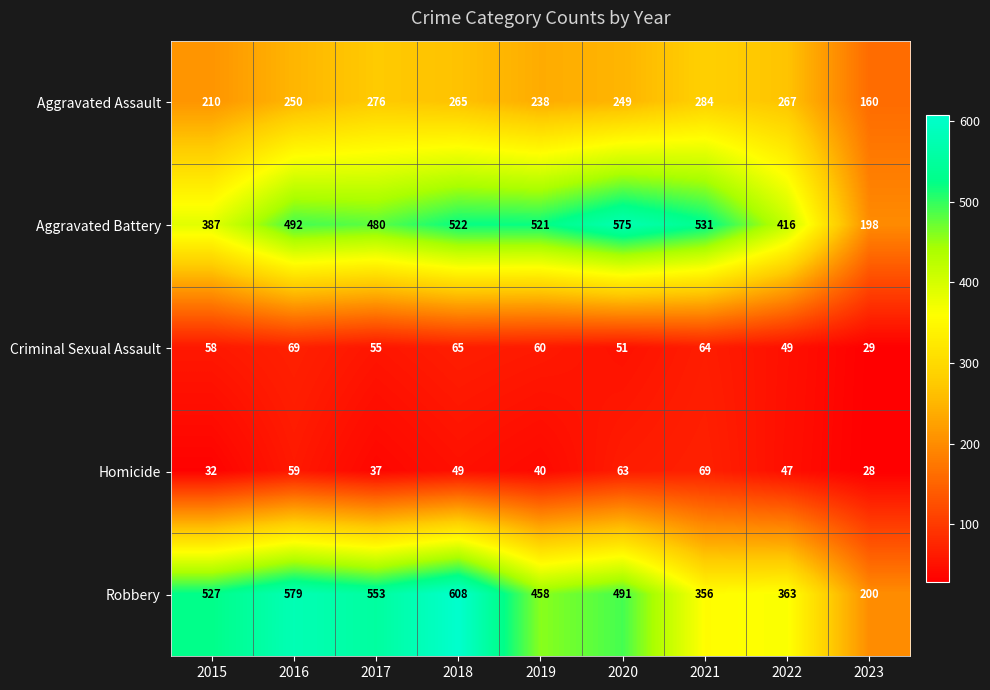

The value of Aggravated Assault at 2015 is 210. True or false?

True